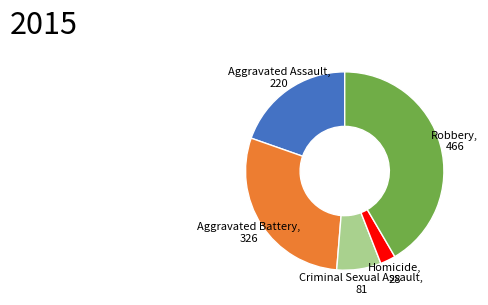

How many segments does this pie chart have?

5